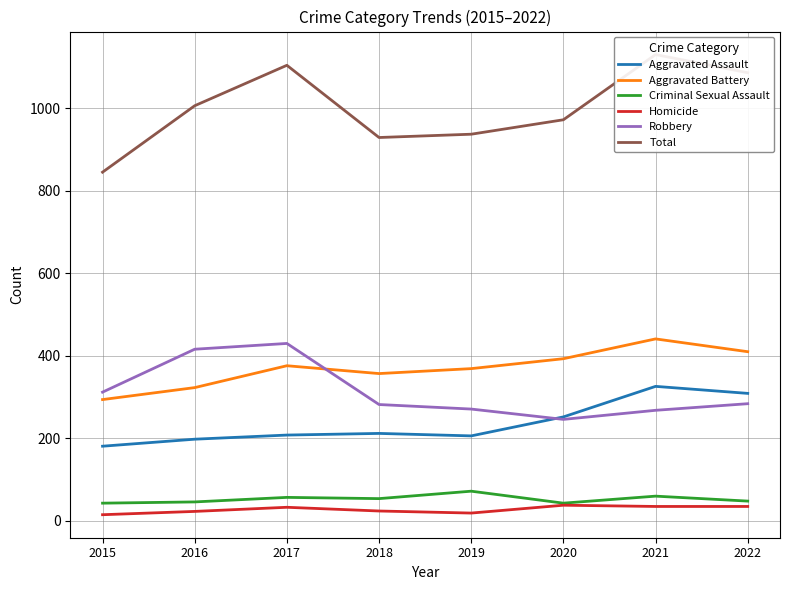

True or false: Aggravated Assault and Criminal Sexual Assault cross at least once.

False